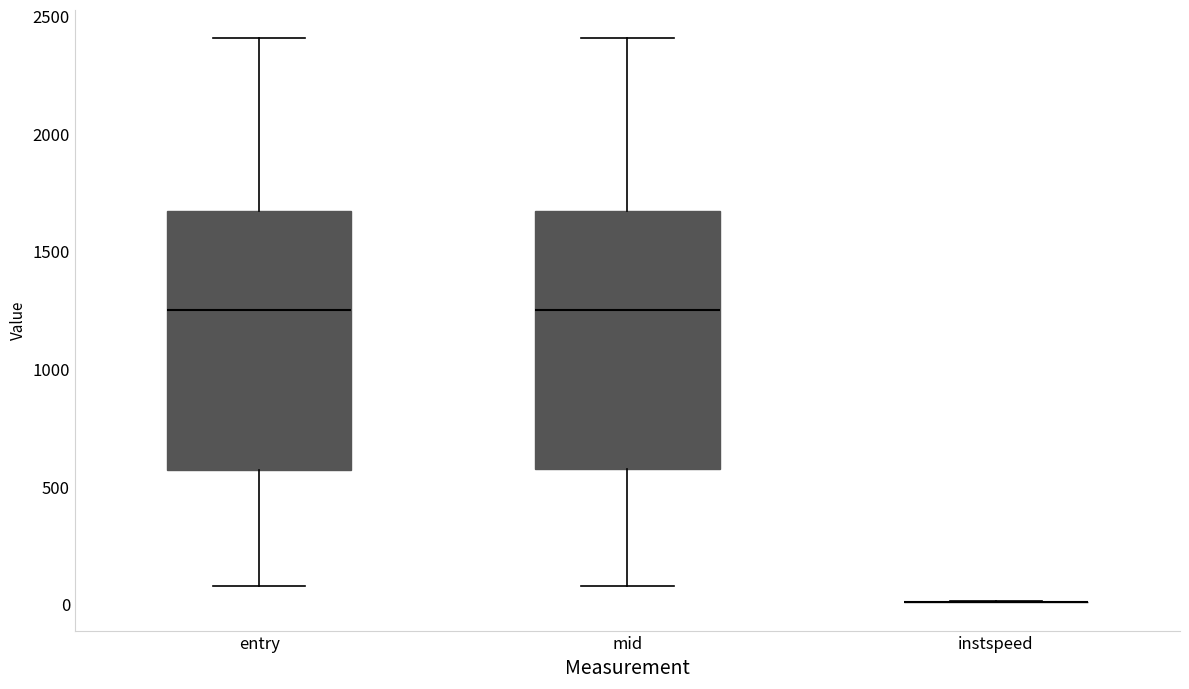

Reading left to right, transcribe this box plot: for each box, give where its median line is, the range the box spans, and where its two whiskers end, as read against the y-axis. The values are not printed on the chart, so give them approximately, as read against the axis.

entry: median 1250, box 550 to 1650, whiskers 100 to 2400
mid: median 1250, box 600 to 1650, whiskers 100 to 2400
instspeed: box collapsed to a line at 0, whiskers 0 to 0